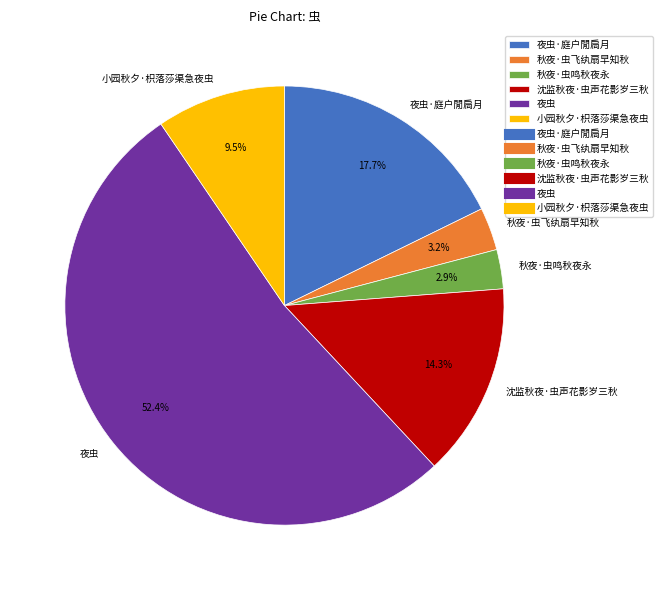

To the nearest percent, what is the combined percentage of 秋夜·虫鸣秋夜永 and 小园秋夕·枳落莎渠急夜虫?

12%